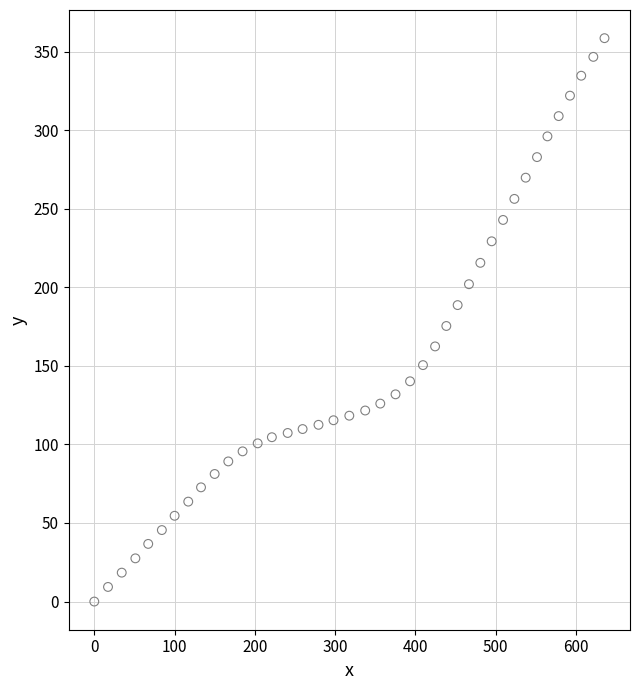

What is the range of Y values (max minus min)?

358.6